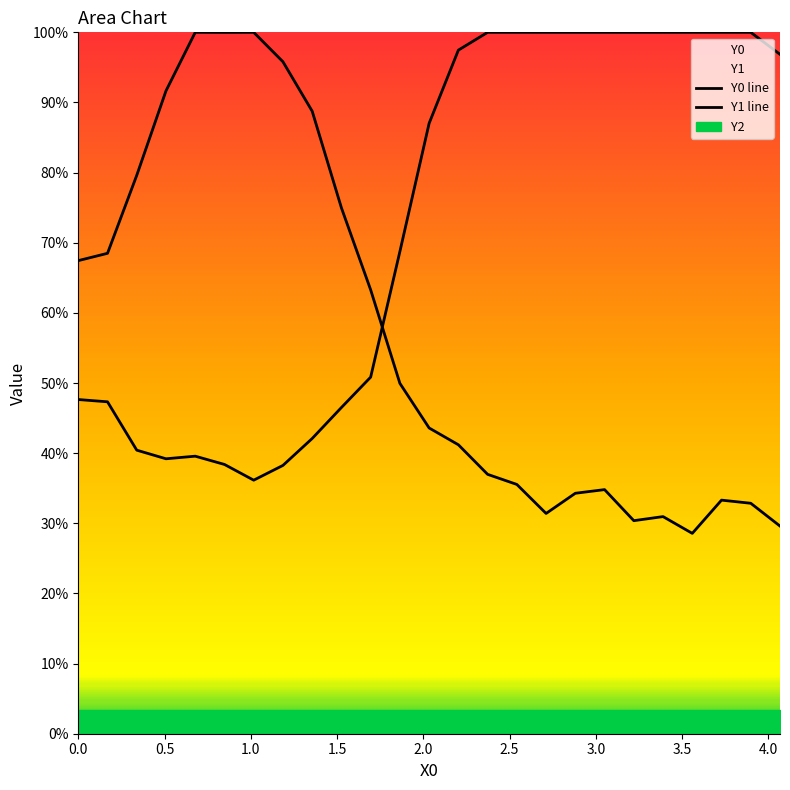

The value of Y0 line at 23 is 204.9. True or false?

False